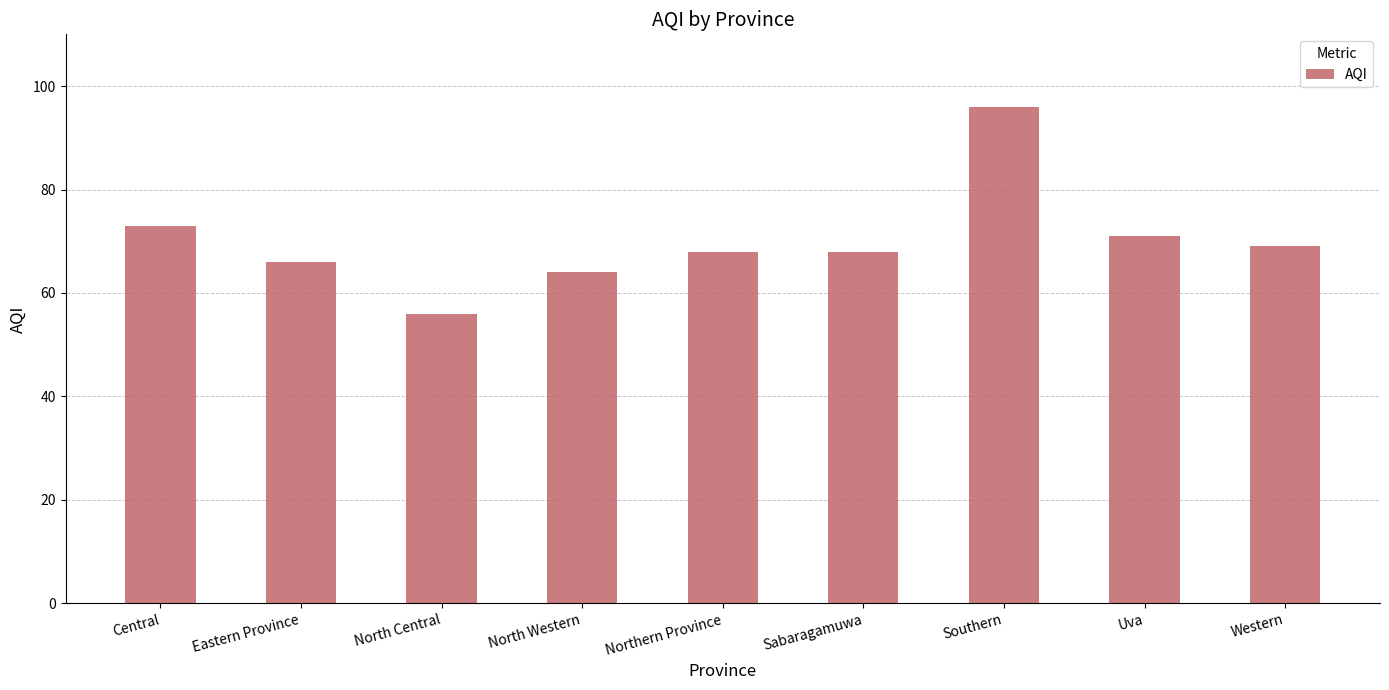

What is the ratio of the value at Southern to the value at Uva?

1.4